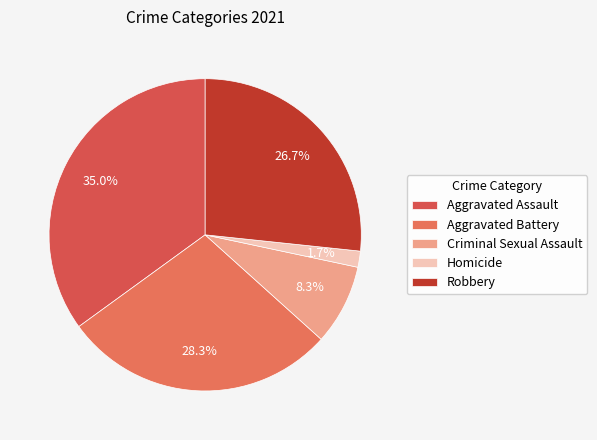

Rank the categories by value from highest to lowest.

Aggravated Assault, Aggravated Battery, Robbery, Criminal Sexual Assault, Homicide